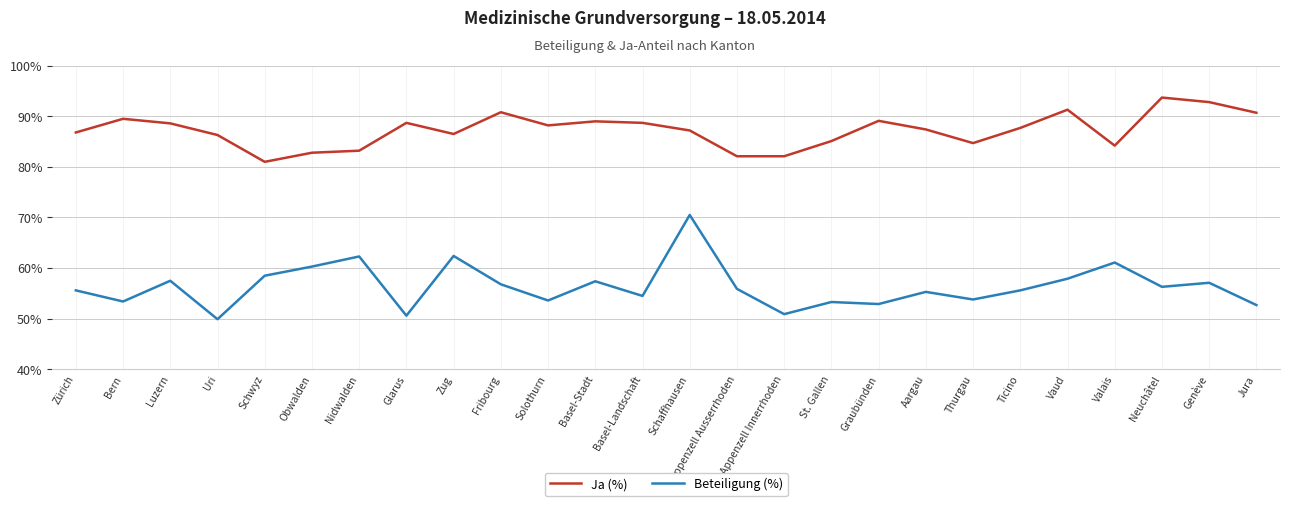

What position from the left is Nidwalden?

7